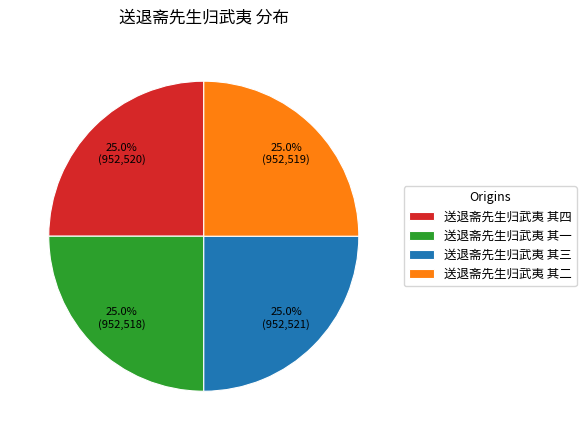

To the nearest percent, what percentage of the pie is 送退斋先生归武夷 其三?

25%